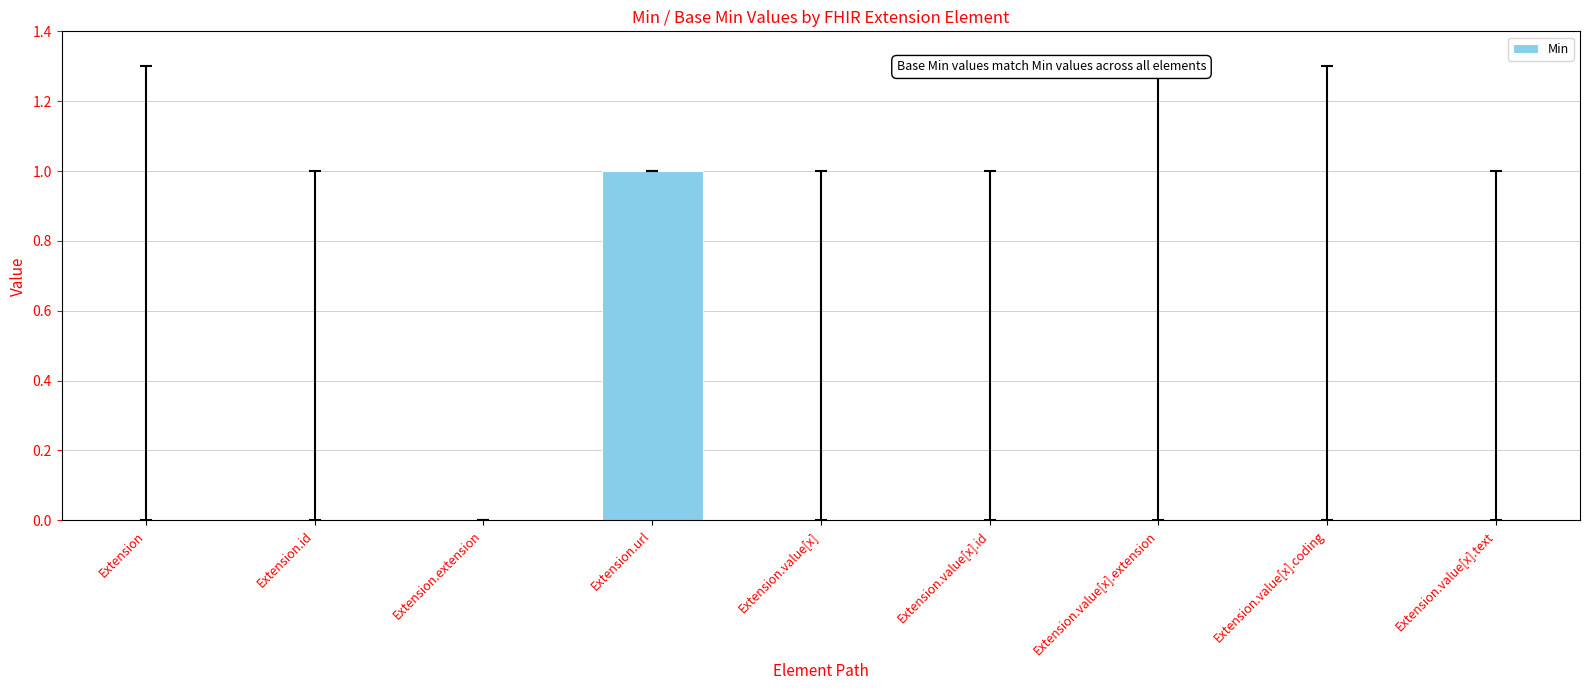

How many series are shown in this chart?

1